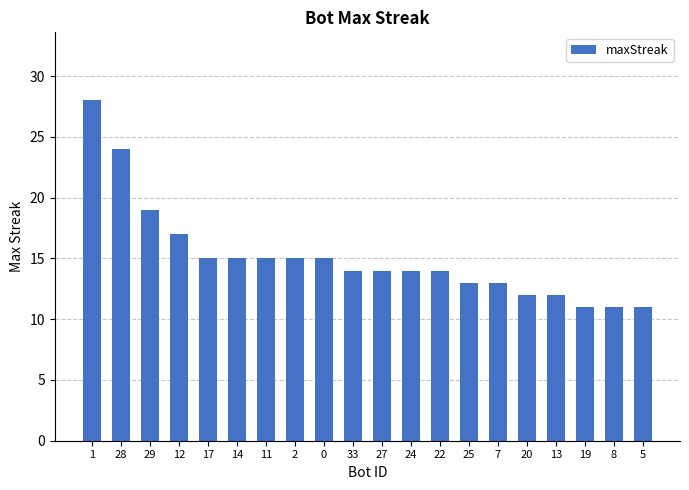

What is the sum of the values at 12 and 17?

32